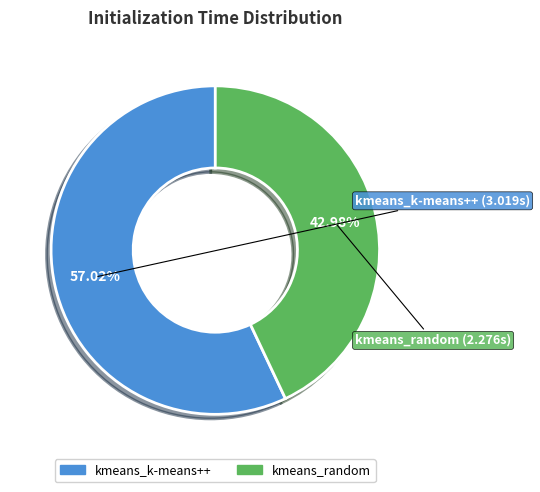

To the nearest percent, what is the combined percentage of kmeans_random and kmeans_k-means++?

100%